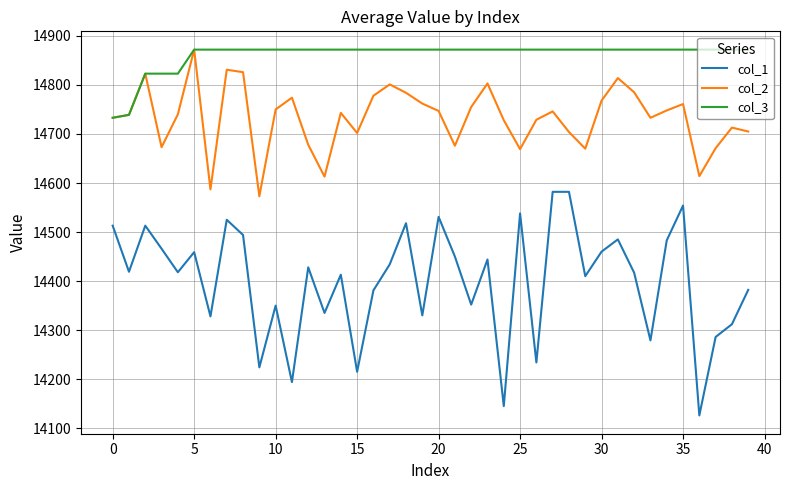

How many lines are shown in the chart?

3